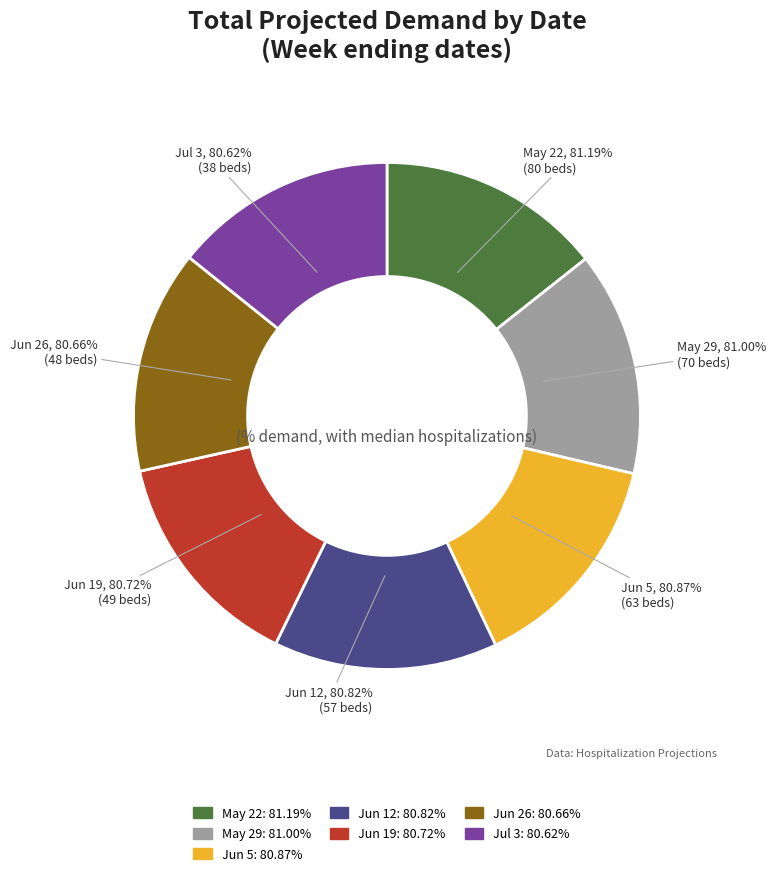

How many segments does this pie chart have?

7